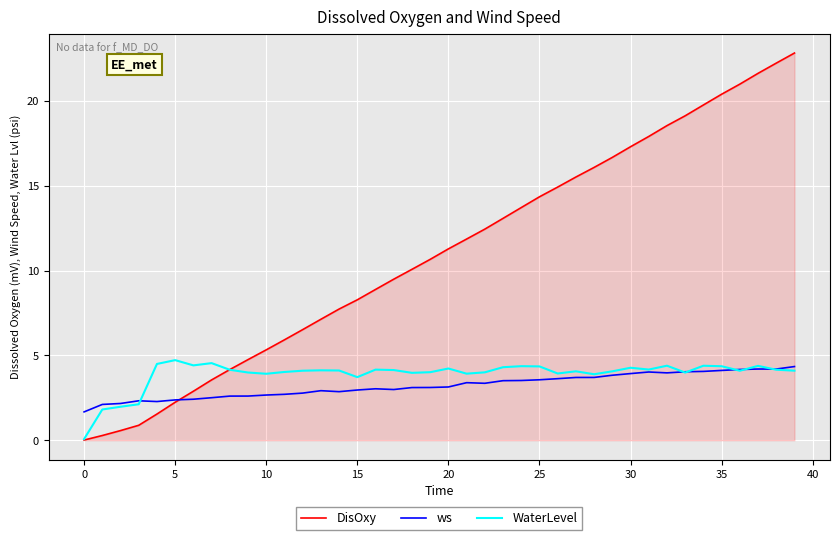

Which series has the widest spread of values?

DisOxy